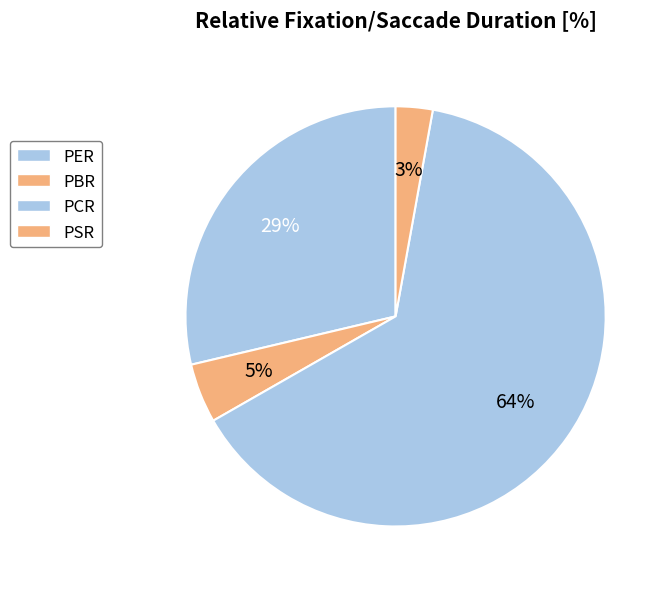

To the nearest percent, what percentage of the pie is PBR?

5%